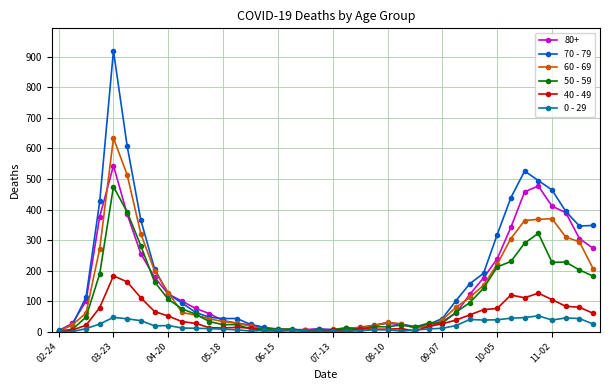

True or false: 50 - 59 has more than 2 points higher than both neighbors.

True